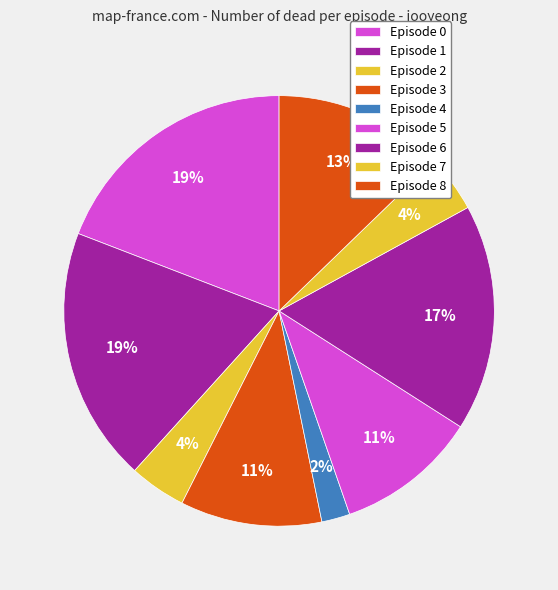

What is the largest slice in the pie chart?

Episode 0